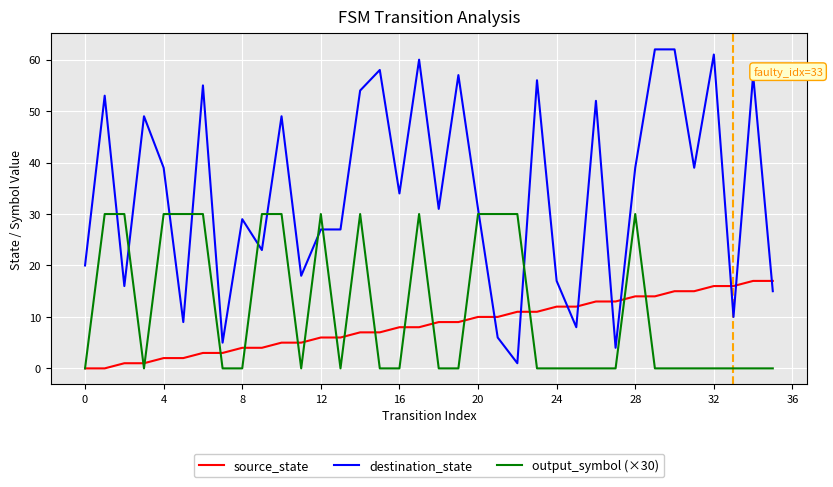

Which series ends up on top after the final intersection of destination_state and output_symbol (×30)?

destination_state